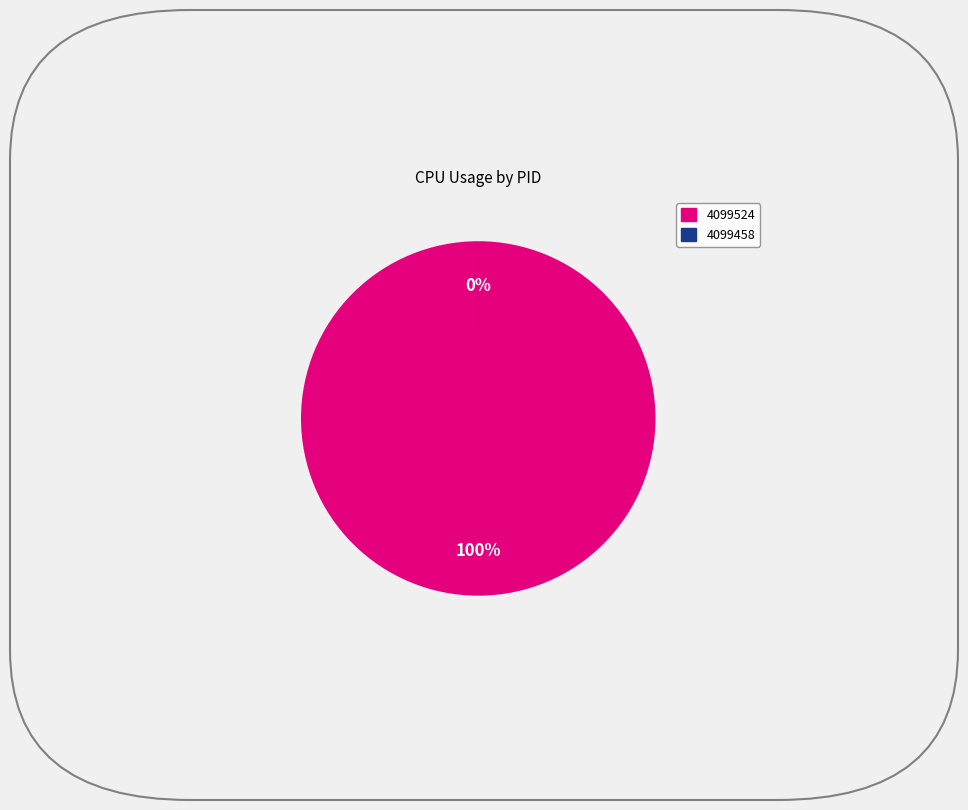

To the nearest percent, what percentage of the pie is 4099524?

100%